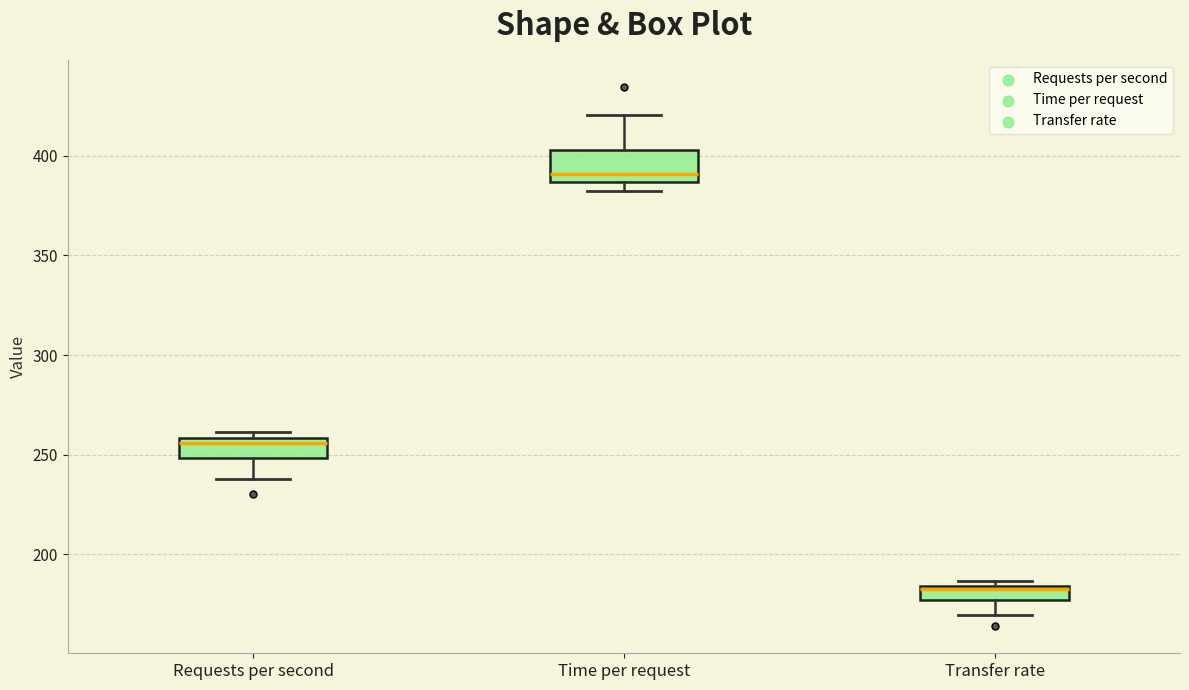

Which box is the tallest, from its lower edge to its upper edge?

Time per request